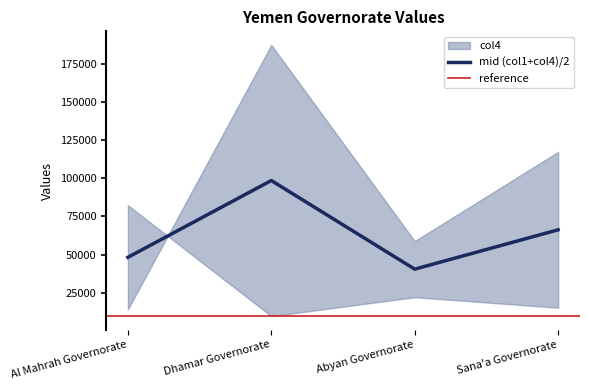

What is the label of the 3rd point from the left?

Abyan Governorate